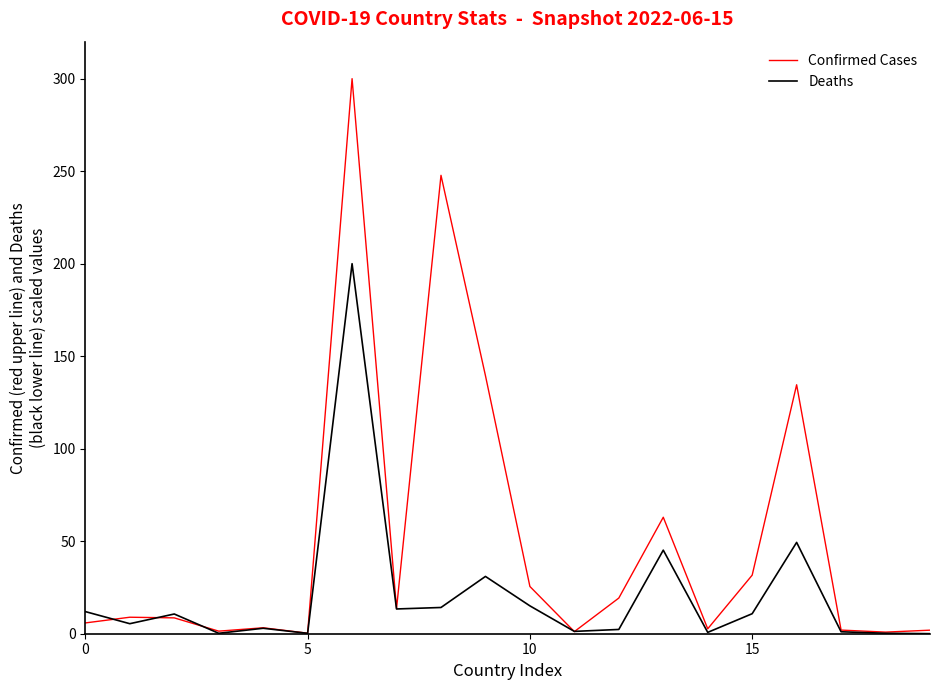

What is the minimum value for Confirmed Cases?

0.3